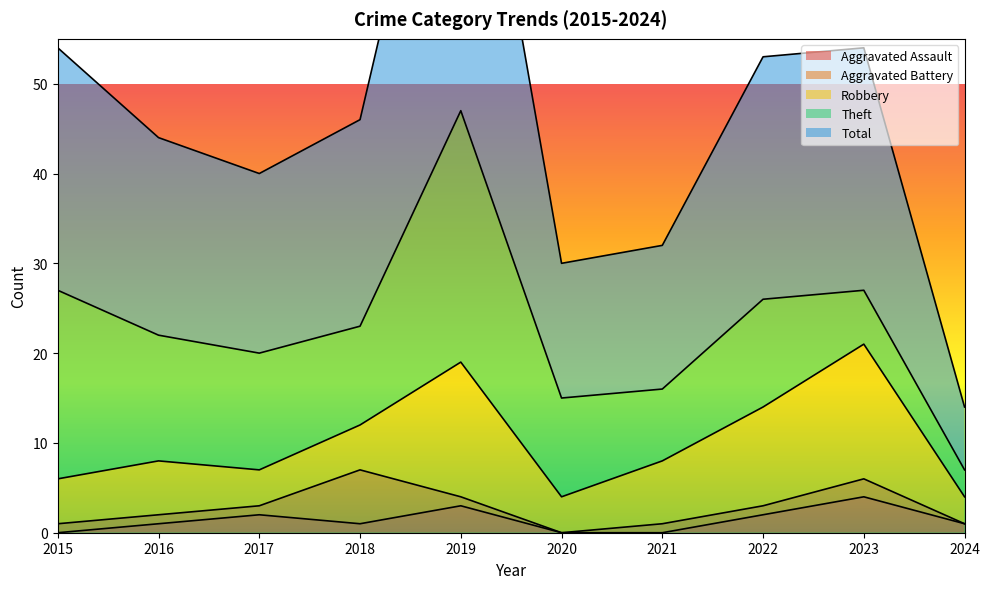

How many values in the Aggravated Assault series are below 1?

3